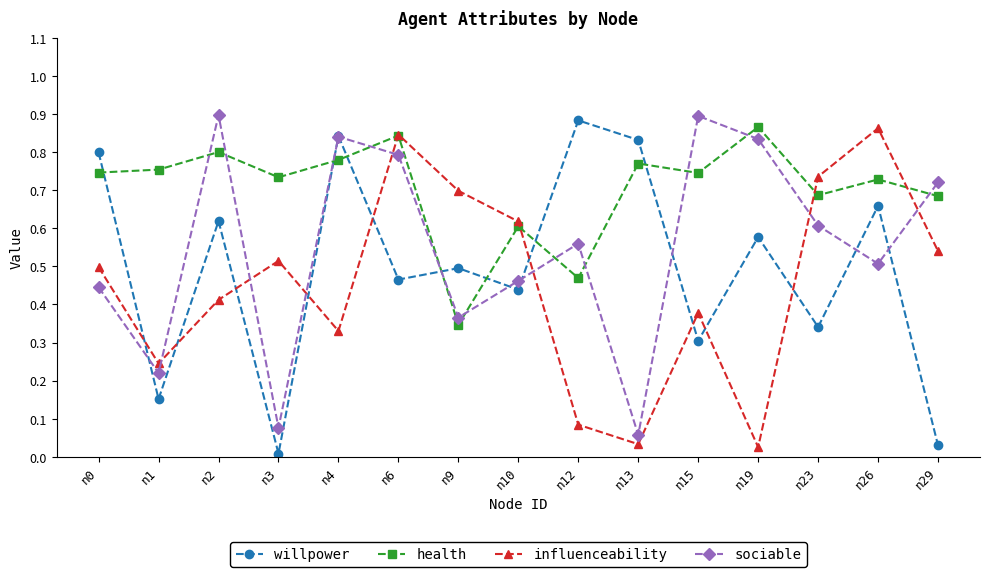

Which series has the largest total across all categories?

health